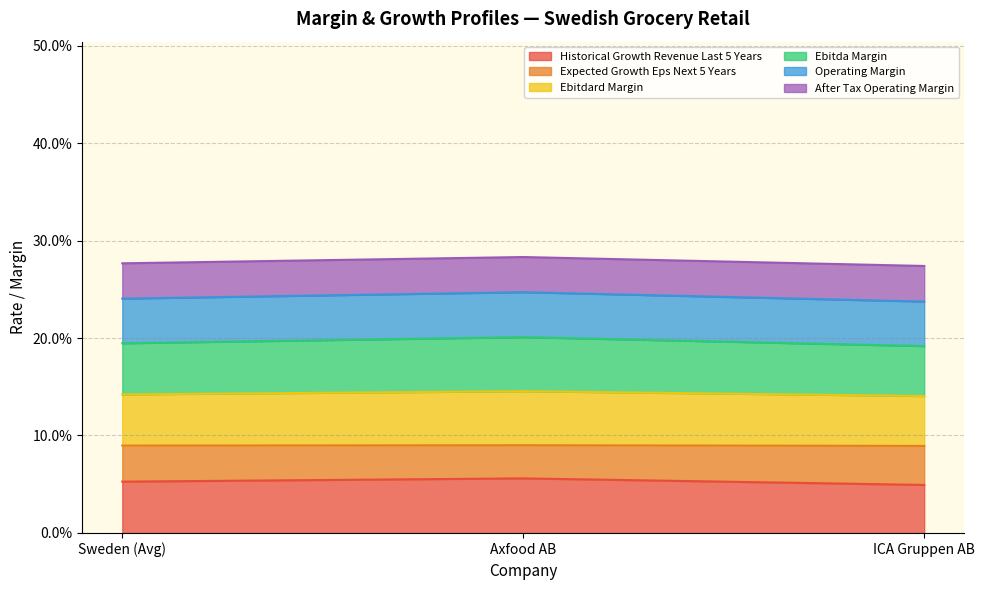

Which series has the largest total across all categories?

ebitdard_margin